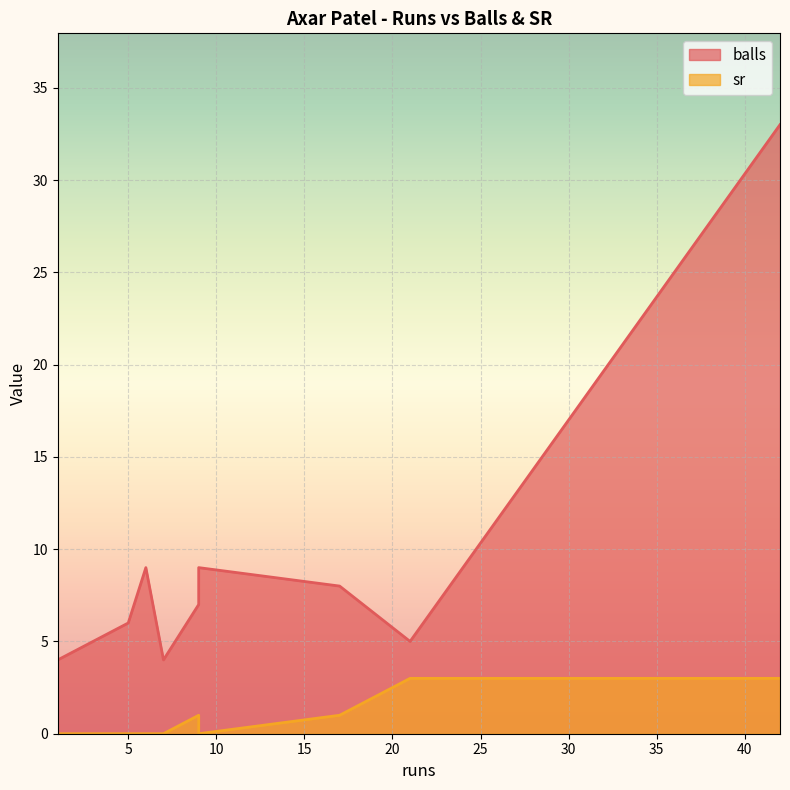

What are all the series names shown in the legend?

balls, sr